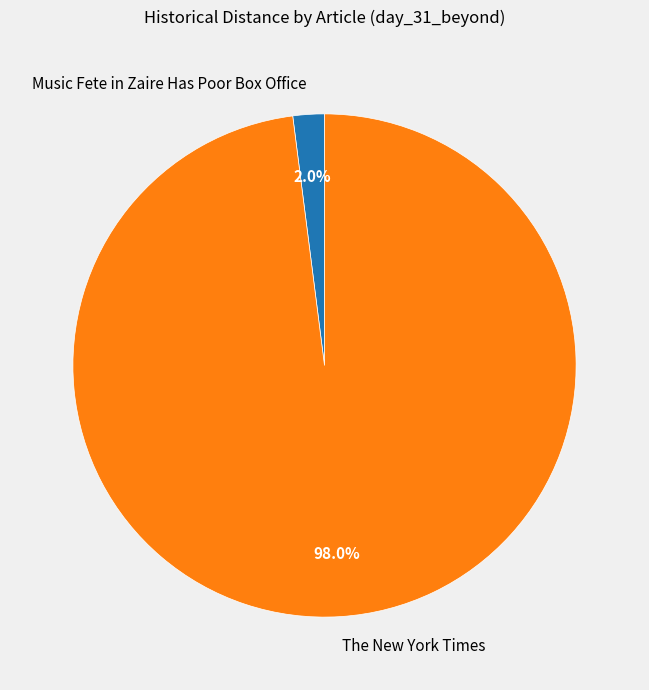

What is the majority slice?

The New York Times